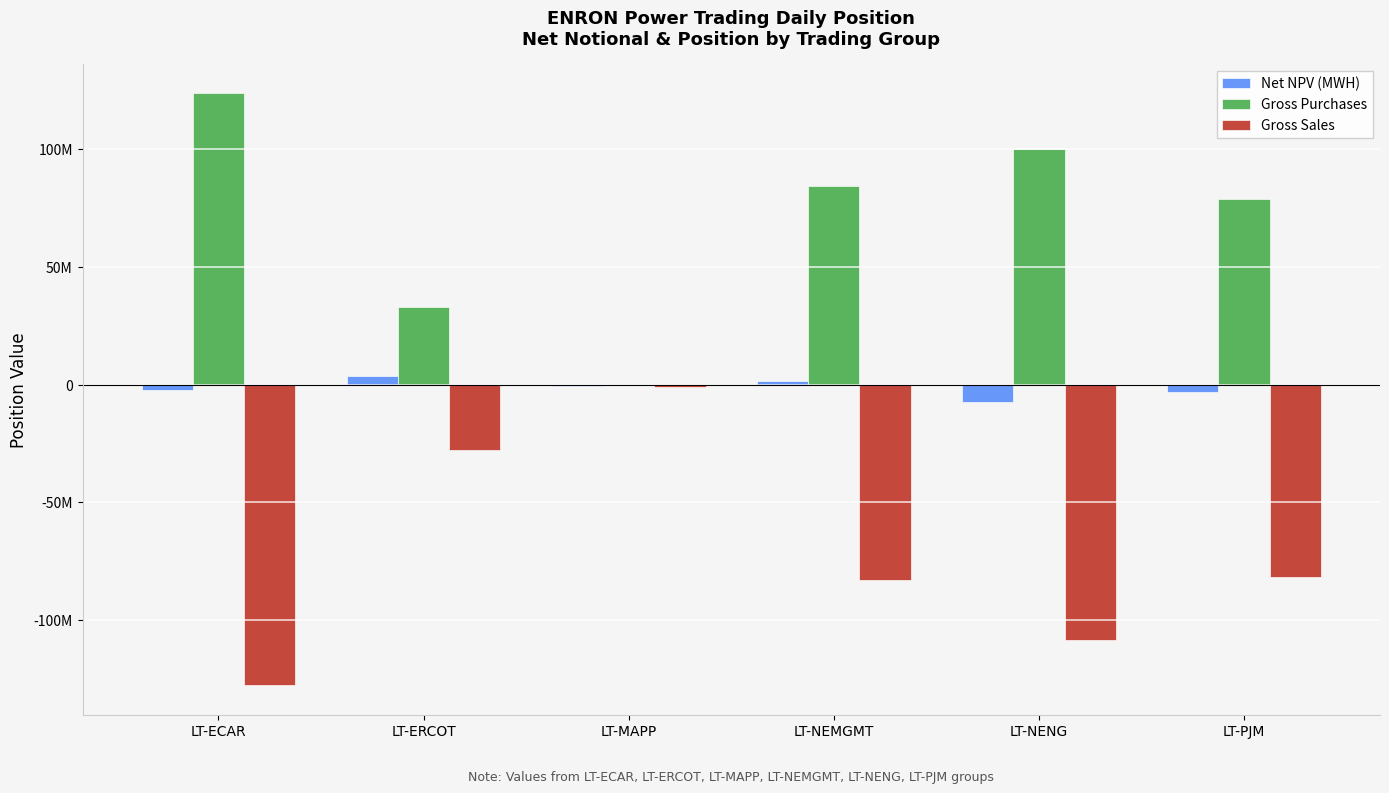

Where does the Net NPV (MWH) series first go above -692598?

LT-ERCOT